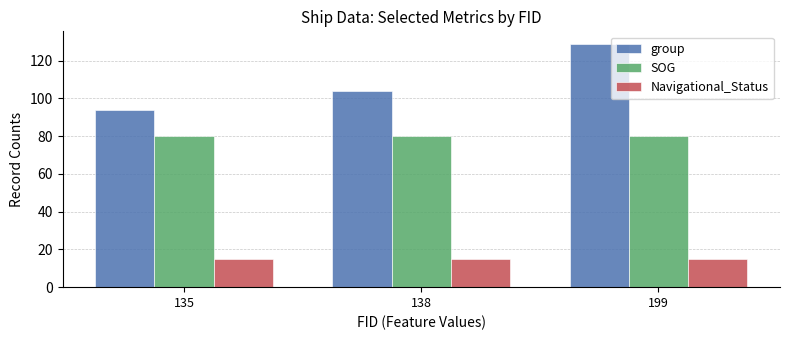

At how many categories does at least one series exceed 93?

3